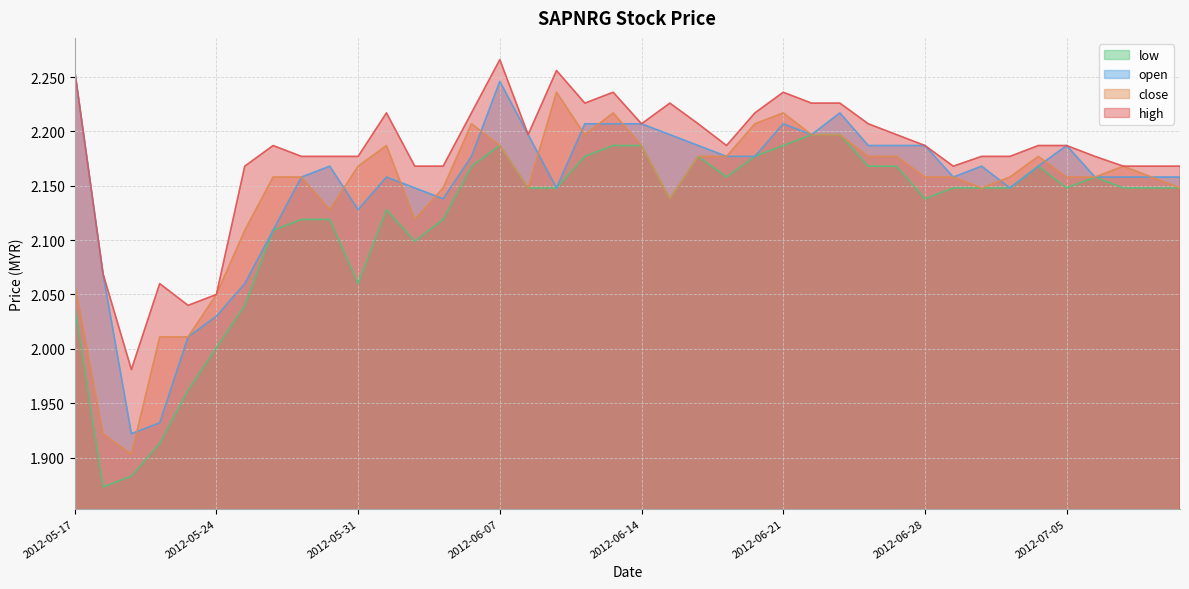

Reading left to right, extract all data points from this chart.

high: 2012-05-17=2.3	2012-05-18=2.1	2012-05-21=2.0	2012-05-22=2.1	2012-05-23=2.0	2012-05-24=2.0	2012-05-25=2.2	2012-05-28=2.2	2012-05-29=2.2	2012-05-30=2.2	2012-05-31=2.2	2012-06-01=2.2	2012-06-04=2.2	2012-06-05=2.2	2012-06-06=2.2	2012-06-07=2.3	2012-06-08=2.2	2012-06-11=2.3	2012-06-12=2.2	2012-06-13=2.2	2012-06-14=2.2	2012-06-15=2.2	2012-06-18=2.2	2012-06-19=2.2	2012-06-20=2.2	2012-06-21=2.2	2012-06-22=2.2	2012-06-25=2.2	2012-06-26=2.2	2012-06-27=2.2	2012-06-28=2.2	2012-06-29=2.2	2012-07-02=2.2	2012-07-03=2.2	2012-07-04=2.2	2012-07-05=2.2	2012-07-06=2.2	2012-07-09=2.2	2012-07-10=2.2	2012-07-11=2.2
close: 2012-05-17=2.1	2012-05-18=1.9	2012-05-21=1.9	2012-05-22=2.0	2012-05-23=2.0	2012-05-24=2.0	2012-05-25=2.1	2012-05-28=2.2	2012-05-29=2.2	2012-05-30=2.1	2012-05-31=2.2	2012-06-01=2.2	2012-06-04=2.1	2012-06-05=2.1	2012-06-06=2.2	2012-06-07=2.2	2012-06-08=2.1	2012-06-11=2.2	2012-06-12=2.2	2012-06-13=2.2	2012-06-14=2.2	2012-06-15=2.1	2012-06-18=2.2	2012-06-19=2.2	2012-06-20=2.2	2012-06-21=2.2	2012-06-22=2.2	2012-06-25=2.2	2012-06-26=2.2	2012-06-27=2.2	2012-06-28=2.2	2012-06-29=2.2	2012-07-02=2.1	2012-07-03=2.2	2012-07-04=2.2	2012-07-05=2.2	2012-07-06=2.2	2012-07-09=2.2	2012-07-10=2.2	2012-07-11=2.1
open: 2012-05-17=2.3	2012-05-18=2.1	2012-05-21=1.9	2012-05-22=1.9	2012-05-23=2.0	2012-05-24=2.0	2012-05-25=2.1	2012-05-28=2.1	2012-05-29=2.2	2012-05-30=2.2	2012-05-31=2.1	2012-06-01=2.2	2012-06-04=2.1	2012-06-05=2.1	2012-06-06=2.2	2012-06-07=2.2	2012-06-08=2.2	2012-06-11=2.1	2012-06-12=2.2	2012-06-13=2.2	2012-06-14=2.2	2012-06-15=2.2	2012-06-18=2.2	2012-06-19=2.2	2012-06-20=2.2	2012-06-21=2.2	2012-06-22=2.2	2012-06-25=2.2	2012-06-26=2.2	2012-06-27=2.2	2012-06-28=2.2	2012-06-29=2.2	2012-07-02=2.2	2012-07-03=2.1	2012-07-04=2.2	2012-07-05=2.2	2012-07-06=2.2	2012-07-09=2.2	2012-07-10=2.2	2012-07-11=2.2
low: 2012-05-17=2.0	2012-05-18=1.9	2012-05-21=1.9	2012-05-22=1.9	2012-05-23=2.0	2012-05-24=2.0	2012-05-25=2.0	2012-05-28=2.1	2012-05-29=2.1	2012-05-30=2.1	2012-05-31=2.1	2012-06-01=2.1	2012-06-04=2.1	2012-06-05=2.1	2012-06-06=2.2	2012-06-07=2.2	2012-06-08=2.1	2012-06-11=2.1	2012-06-12=2.2	2012-06-13=2.2	2012-06-14=2.2	2012-06-15=2.1	2012-06-18=2.2	2012-06-19=2.2	2012-06-20=2.2	2012-06-21=2.2	2012-06-22=2.2	2012-06-25=2.2	2012-06-26=2.2	2012-06-27=2.2	2012-06-28=2.1	2012-06-29=2.1	2012-07-02=2.1	2012-07-03=2.1	2012-07-04=2.2	2012-07-05=2.1	2012-07-06=2.2	2012-07-09=2.1	2012-07-10=2.1	2012-07-11=2.1